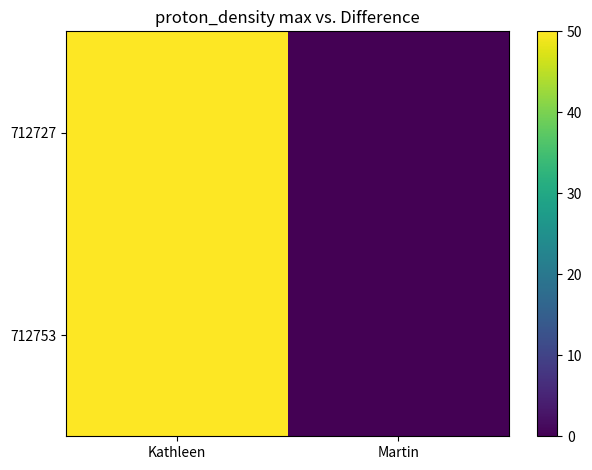

Which label corresponds to the smallest value in the chart?

Martin